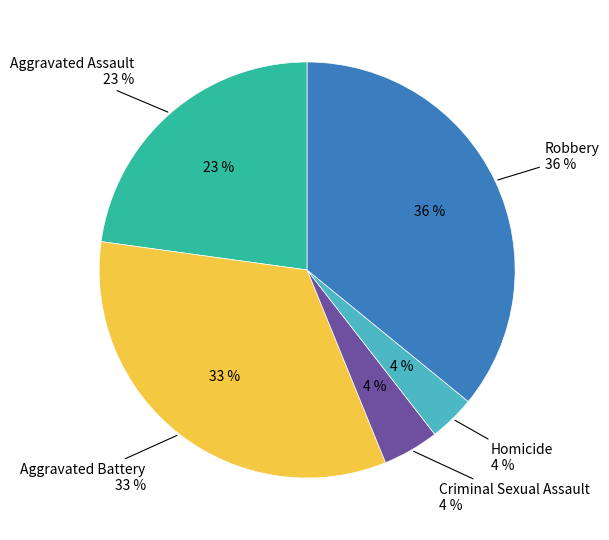

Which category has the biggest portion of the pie?

Robbery